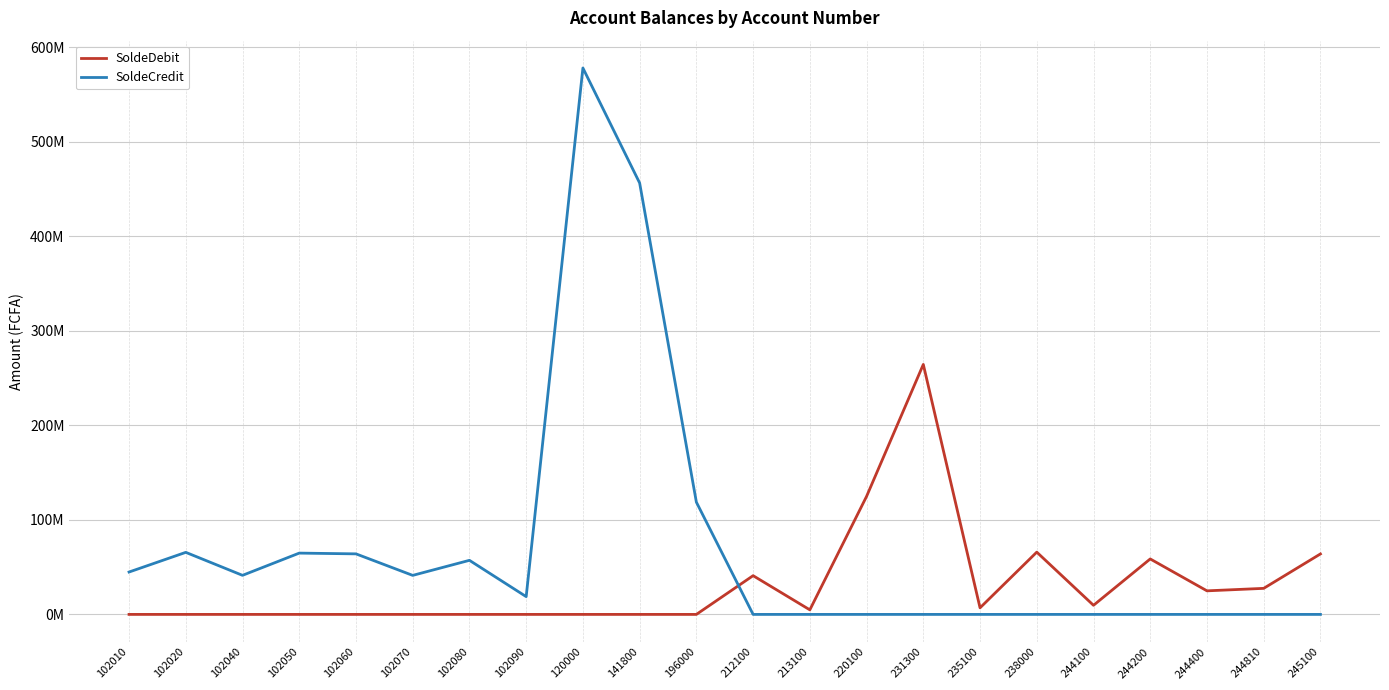

In SoldeDebit, how many points are lower than both neighbors (excluding endpoints)?

4